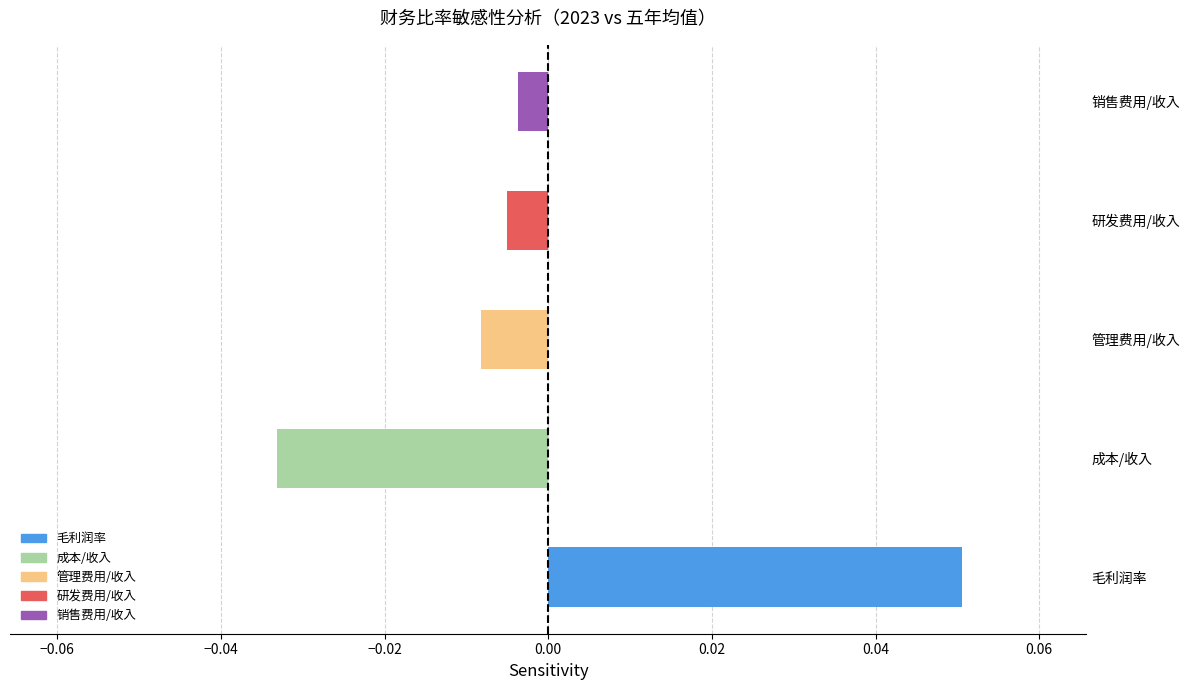

Which label corresponds to the largest value in the chart?

毛利润率